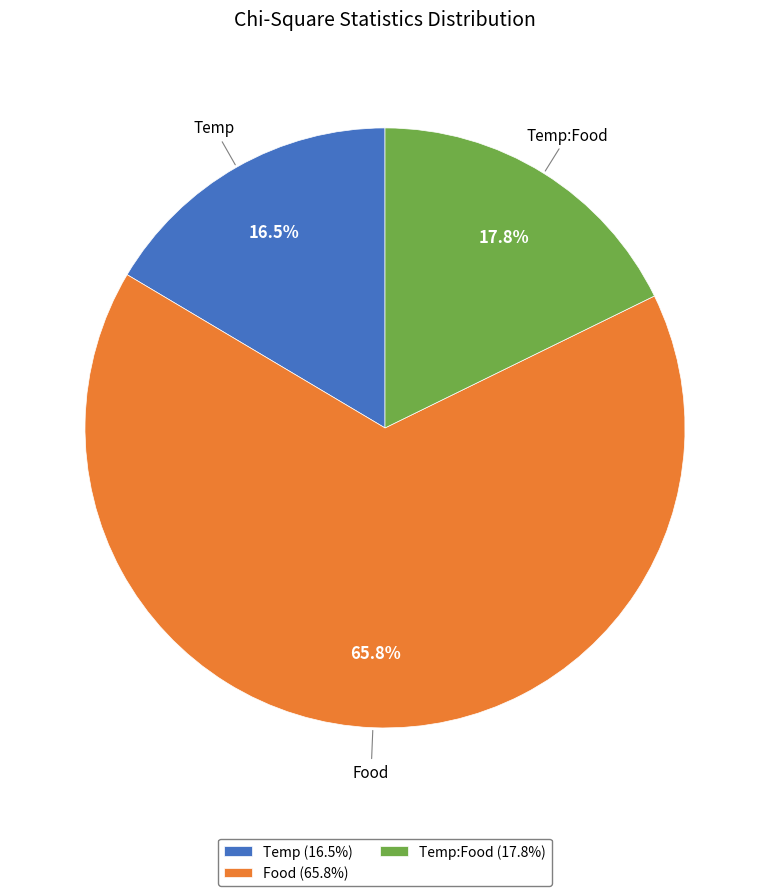

What is the total percentage of Temp:Food (17.8%) and Food (65.8%)?

83.5%